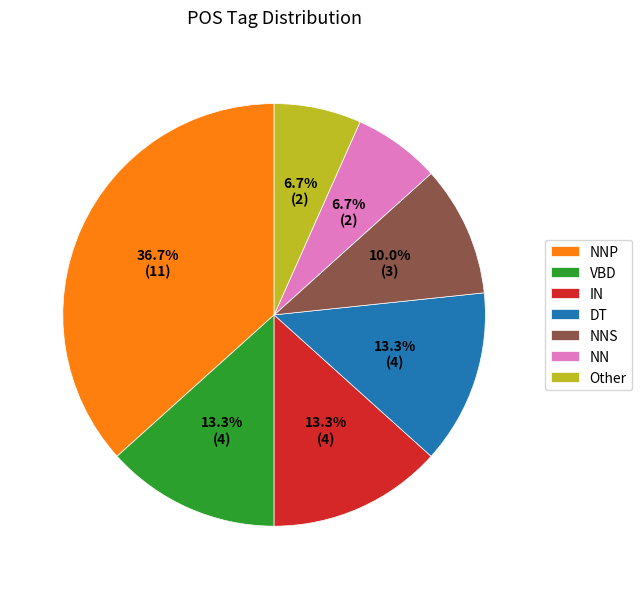

To the nearest percent, what is the difference between the largest and smallest slice percentages?

30%